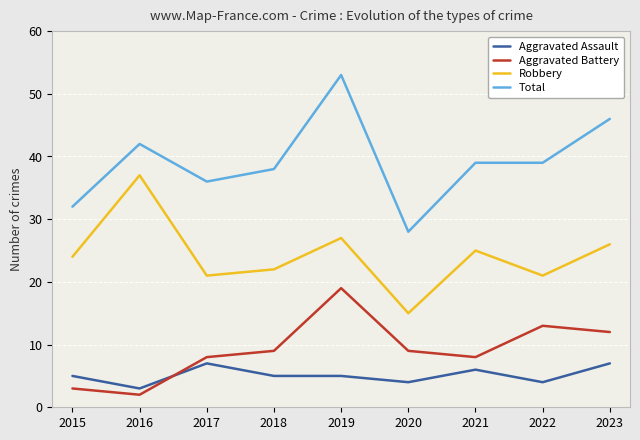

Is this an area chart (filled region under the line)?

No